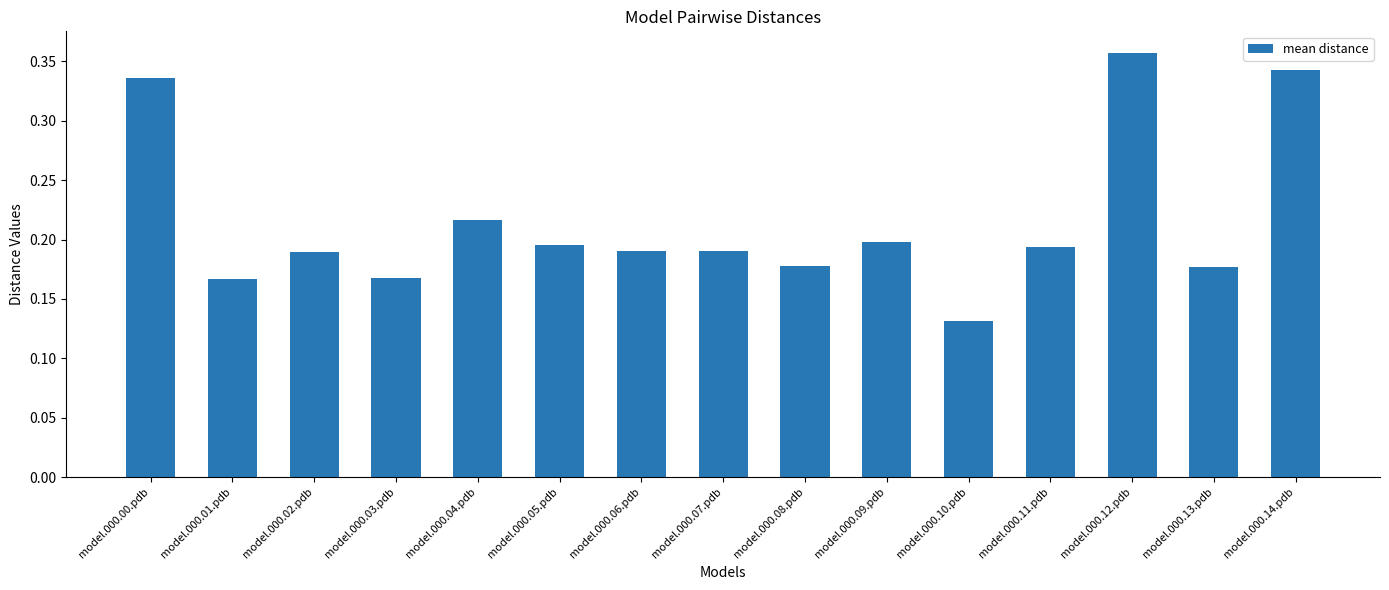

What is the change in value from model.000.11.pdb to model.000.14.pdb?

+0.1